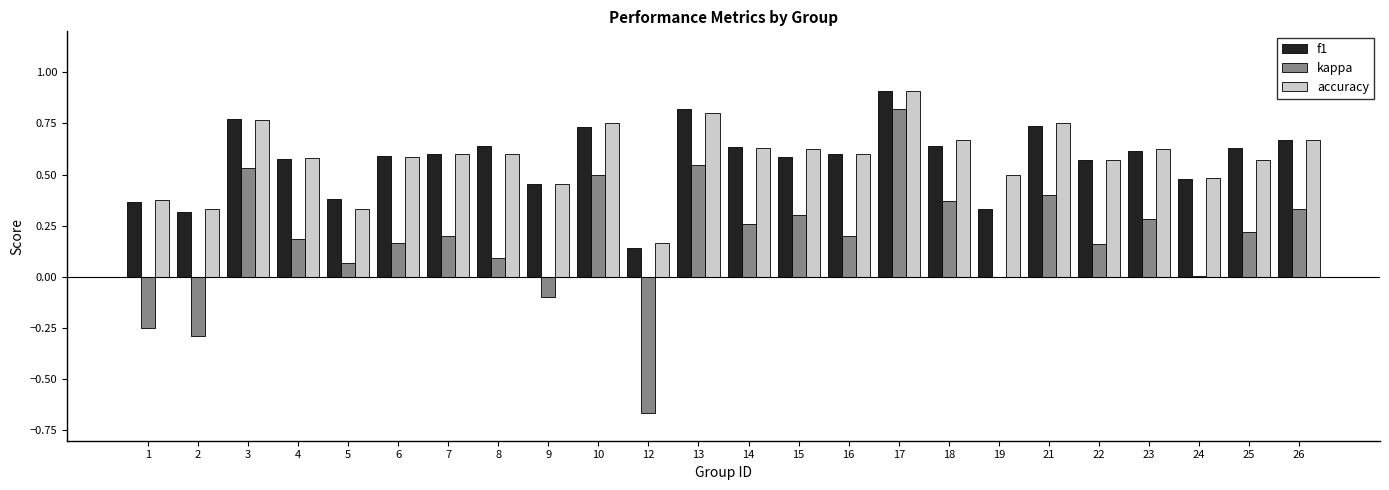

What is the total value across all series at 18?

1.7